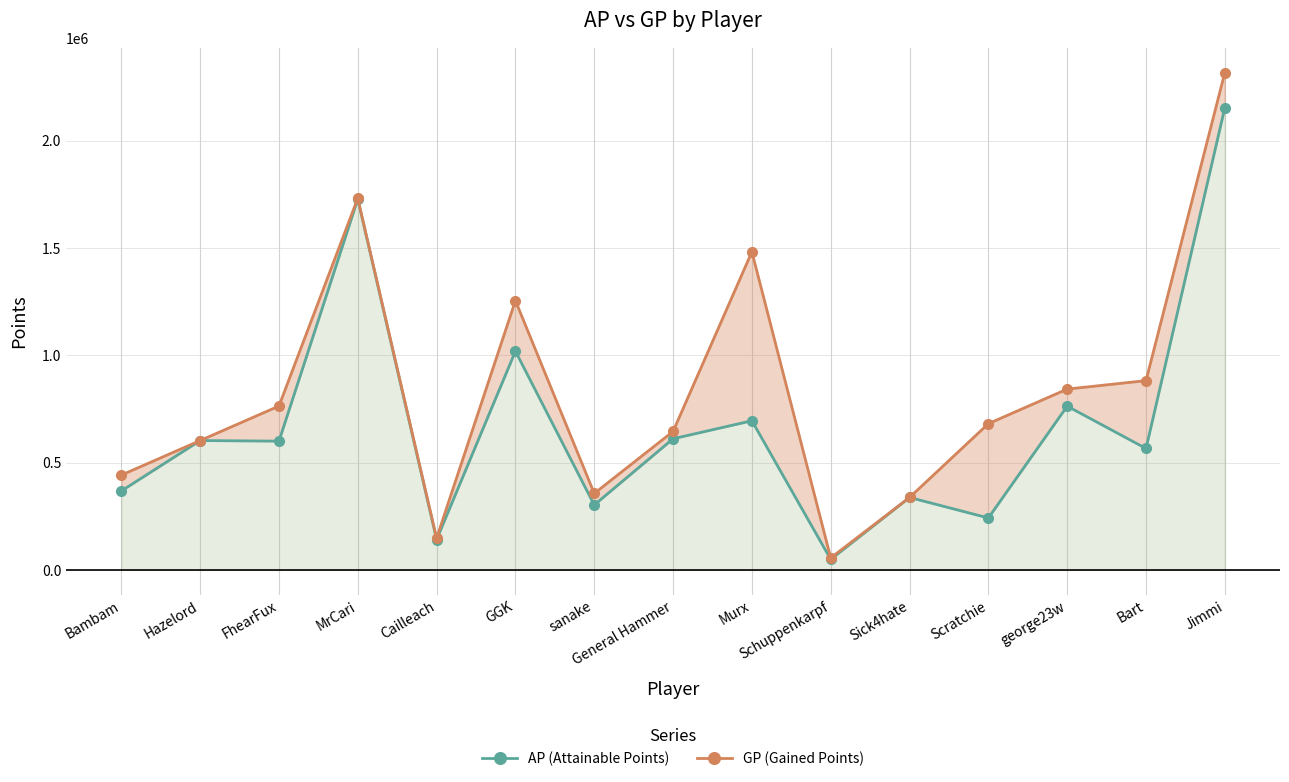

What is the approximate value of AP (Attainable Points) at Jimmi?

2153434